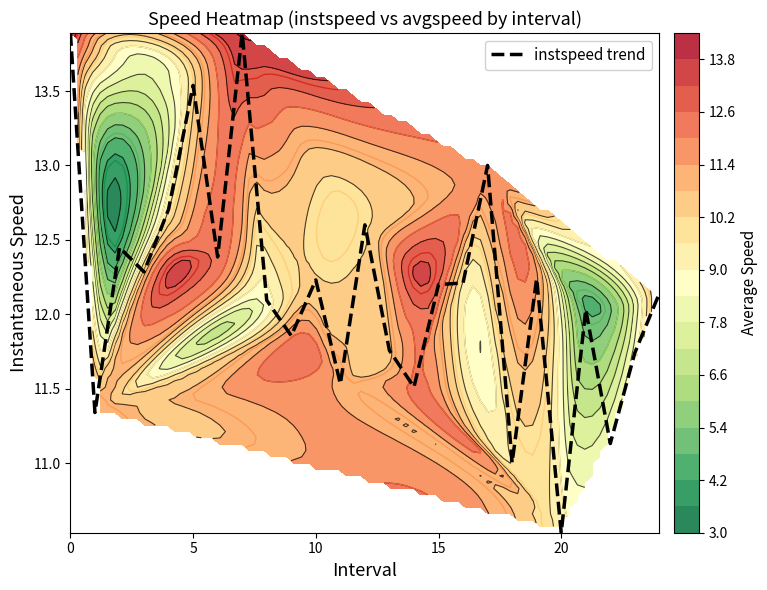

Is it true that the value at 7 is 13.9?

True